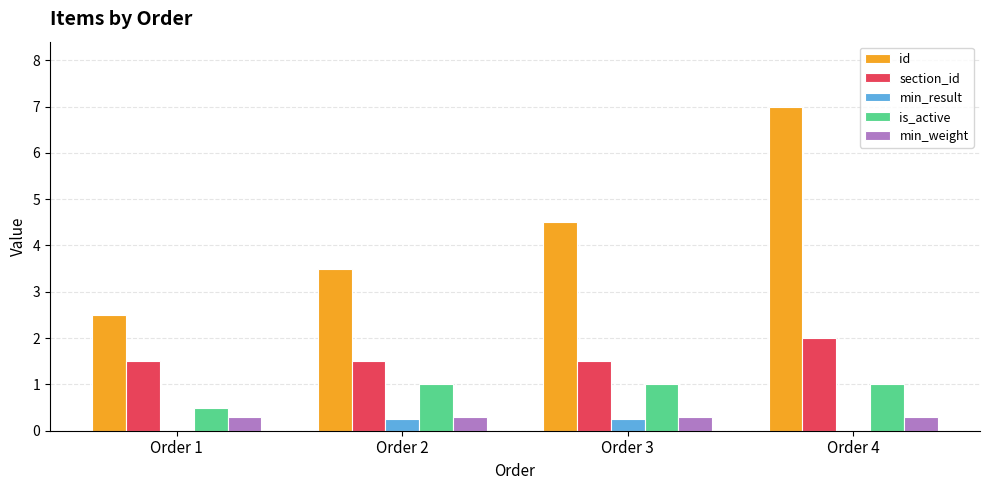

Is it true that section_id equals 0.6 at Order 3?

False